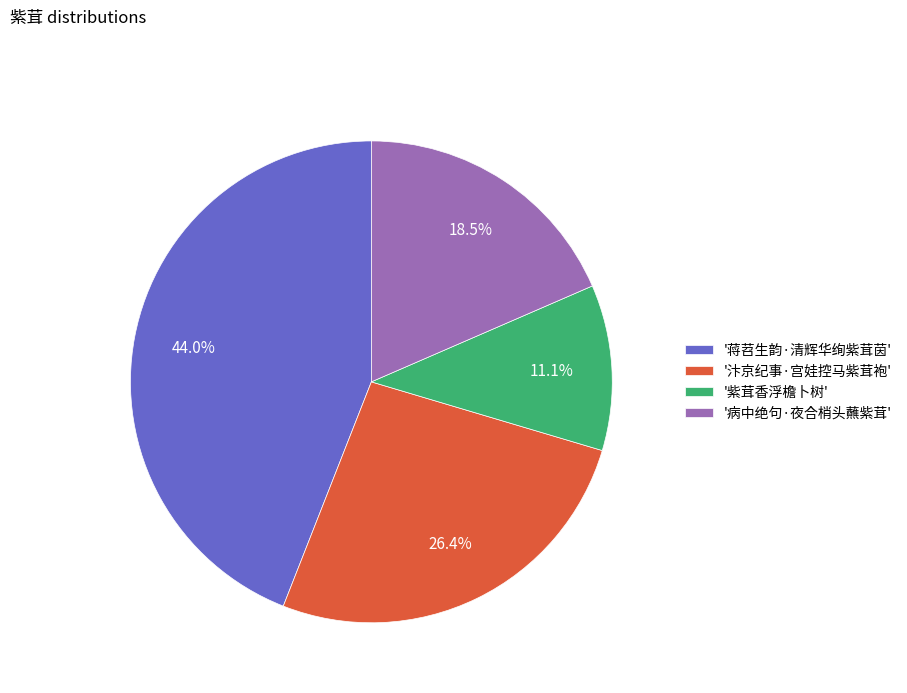

How many slices are in this pie chart?

4